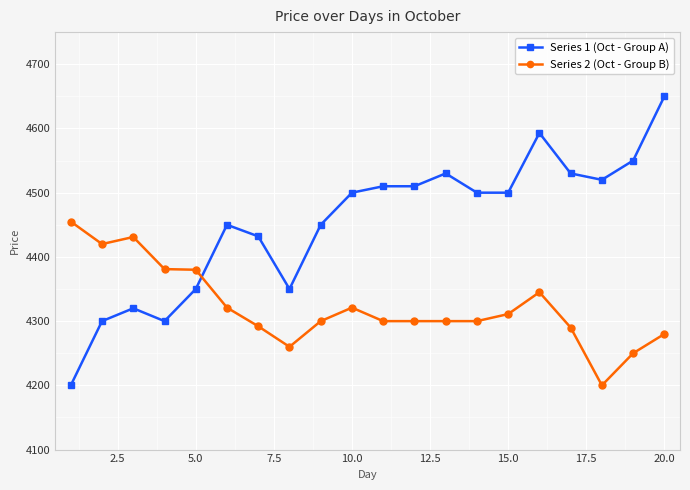

Which series has the largest total across all categories?

Series 1 (Oct - Group A)